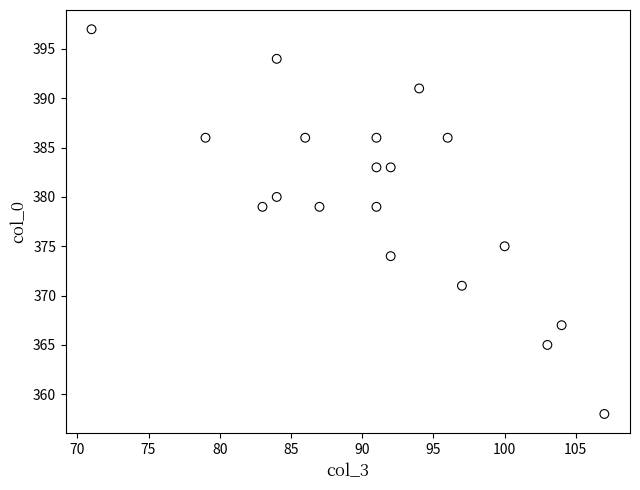

What is the range of X values (max minus min)?

36